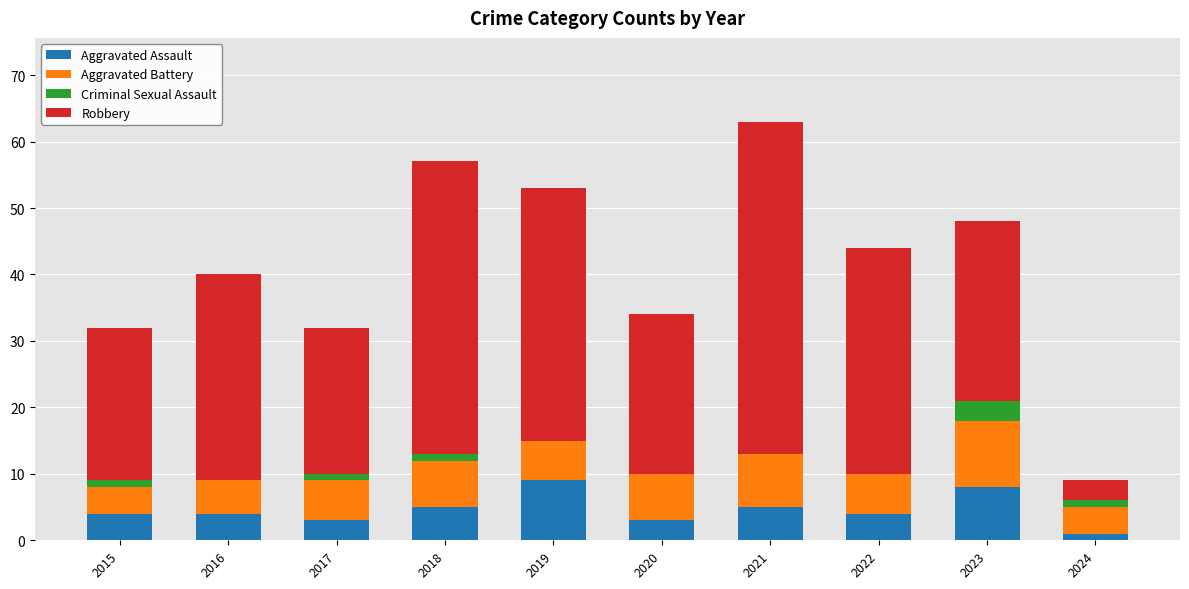

Is it true that Robbery equals 34 at 2017?

False